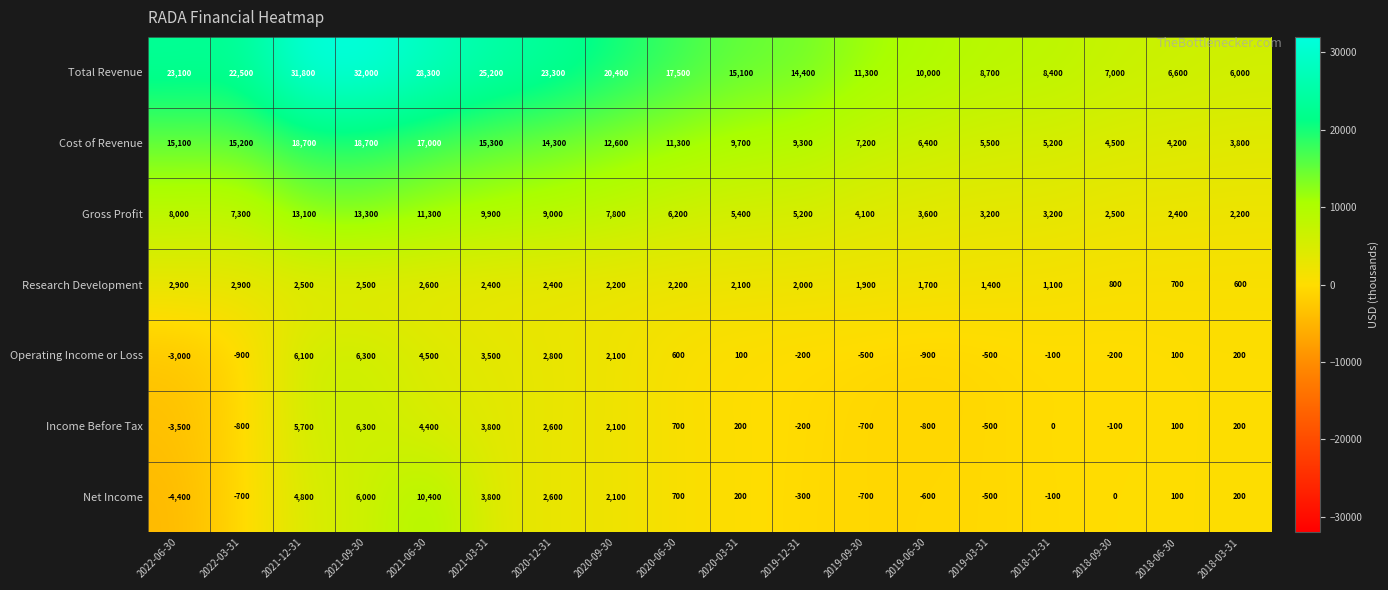

What is the approximate value of Income Before Tax at 2020-12-31?

2600